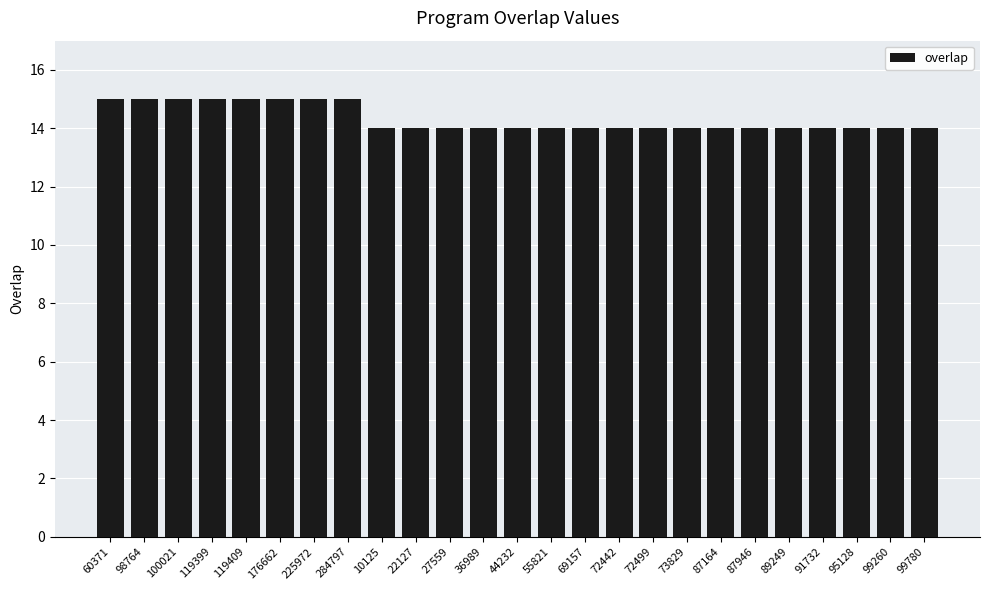

Which has a higher value, 89249 or 225972?

225972